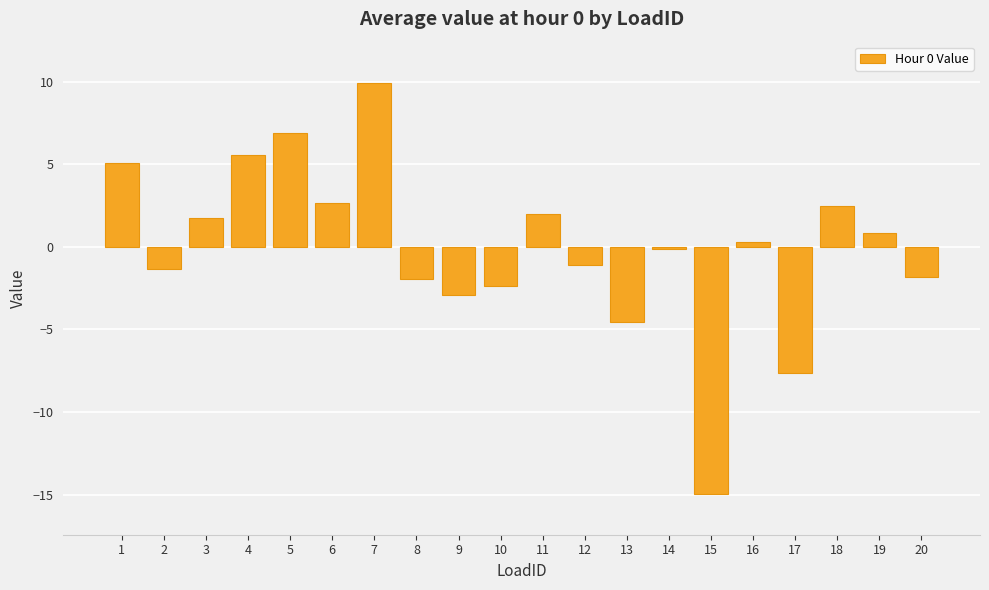

What is the difference between the maximum and second lowest values?

17.6